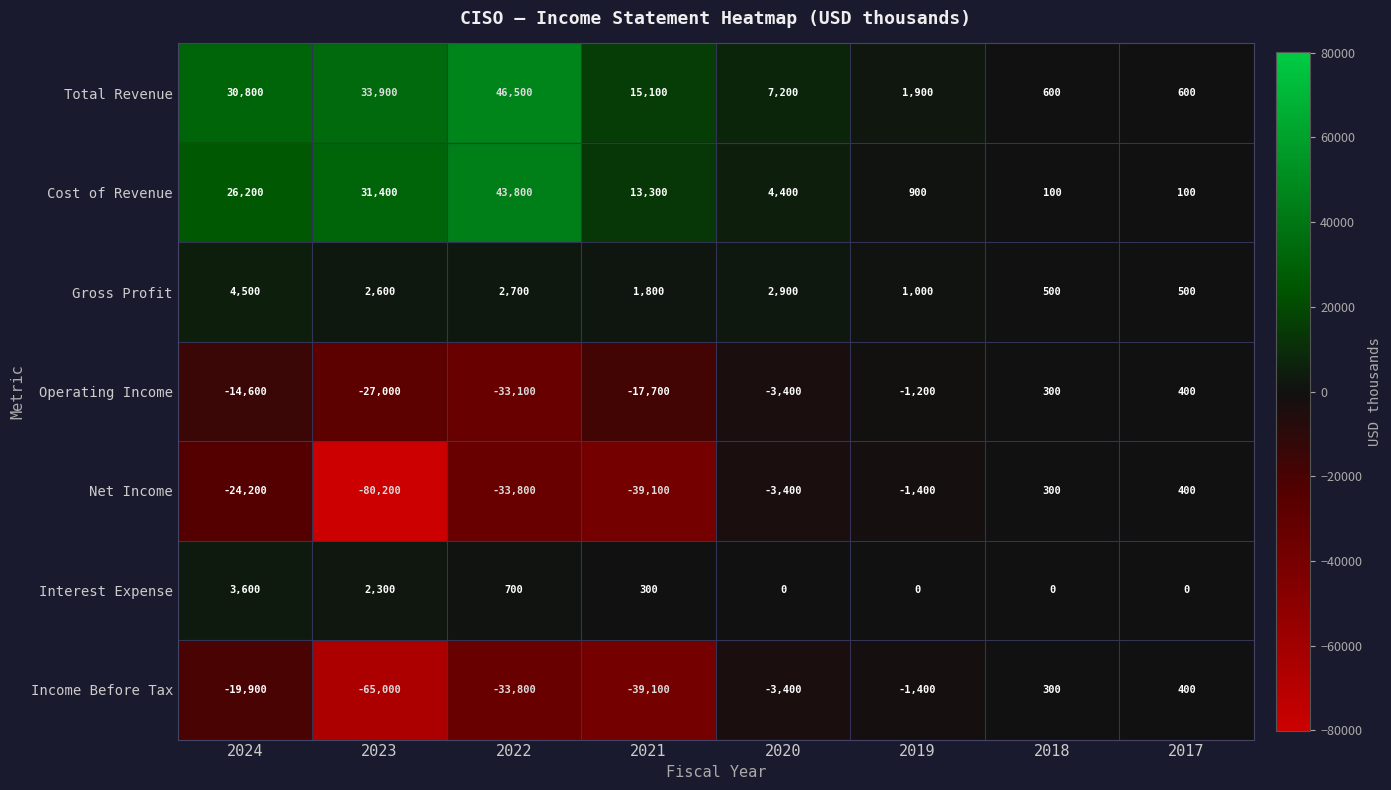

What is the smallest value displayed?

-80200